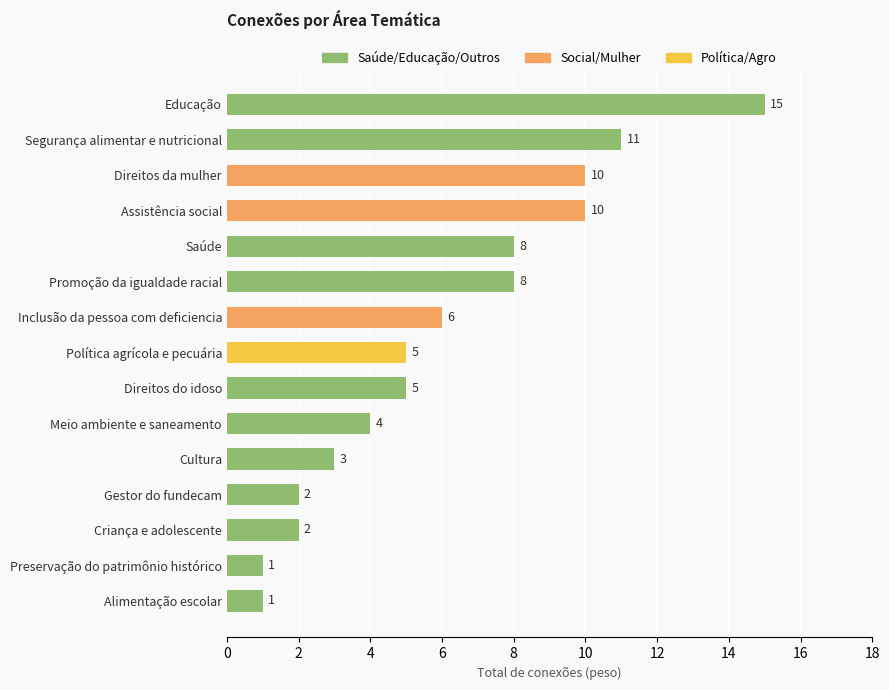

What is the minimum value shown in the chart?

1